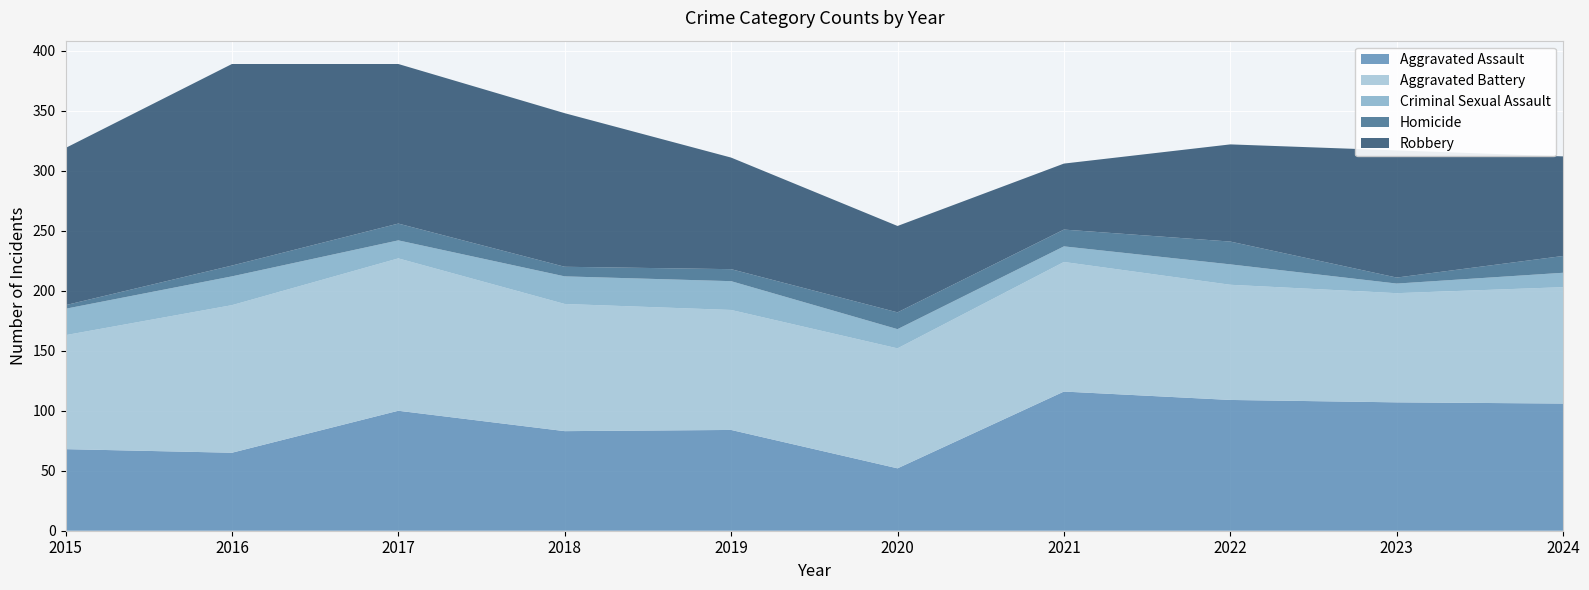

Reading left to right, extract all data points from this chart.

Aggravated Assault: 68	65	100	83	84	52	116	109	107	106
Aggravated Battery: 95	123	127	106	100	100	108	96	91	97
Criminal Sexual Assault: 22	24	15	23	24	16	13	17	8	12
Homicide: 3	9	14	8	10	14	14	19	5	14
Robbery: 131	168	133	128	93	72	55	81	106	83